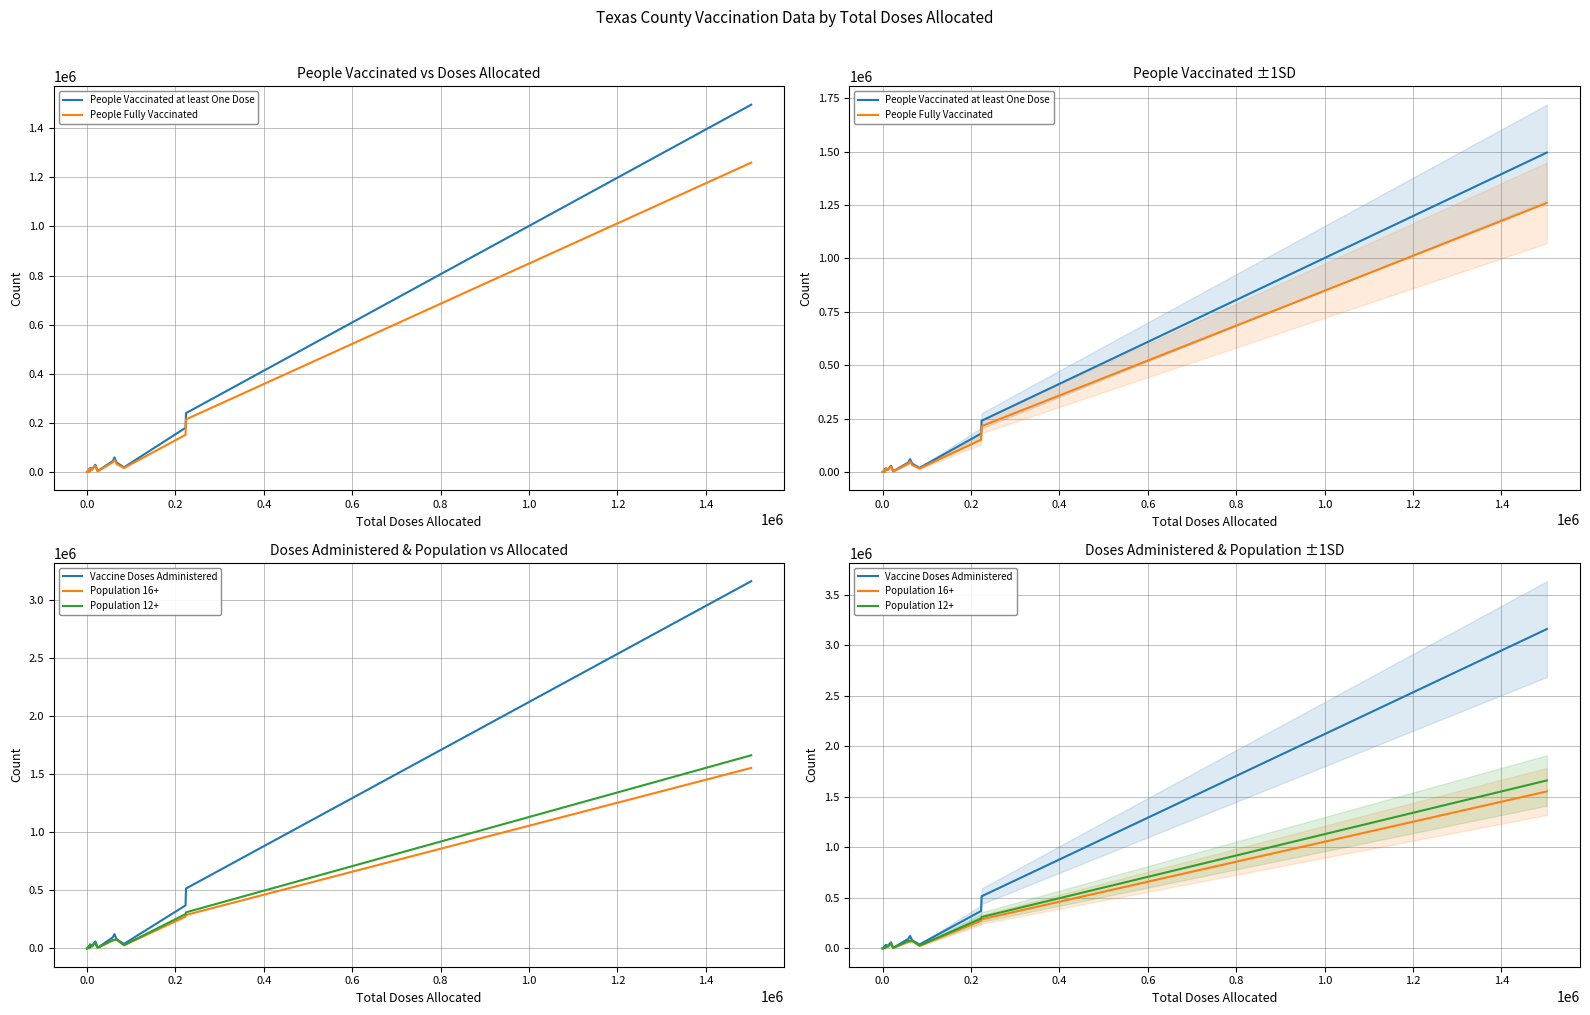

How many interior local valleys does the People Vaccinated at least One Dose series have?

4